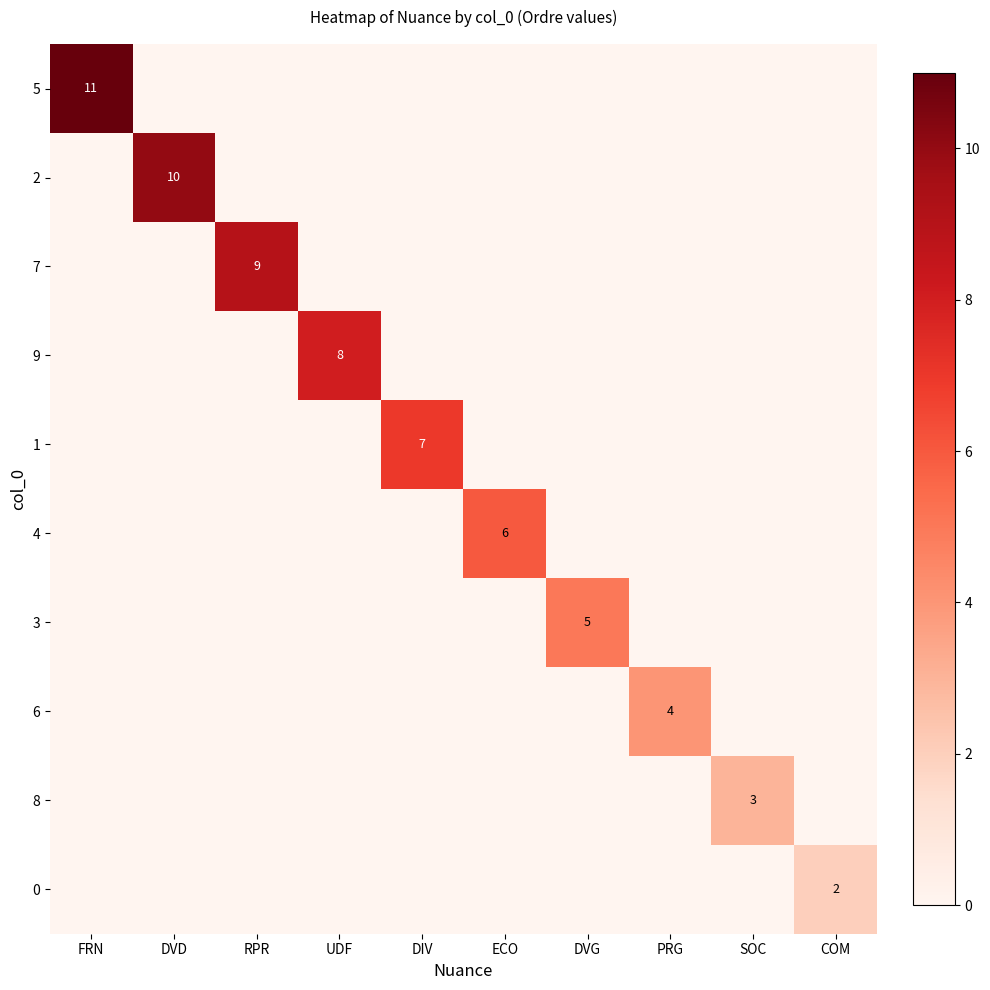

True or false: 9 has a value of 11 at UDF.

False